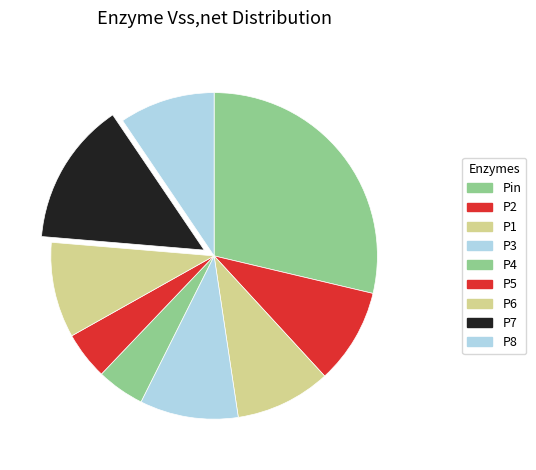

Does P6 account for over 50% of the chart?

No